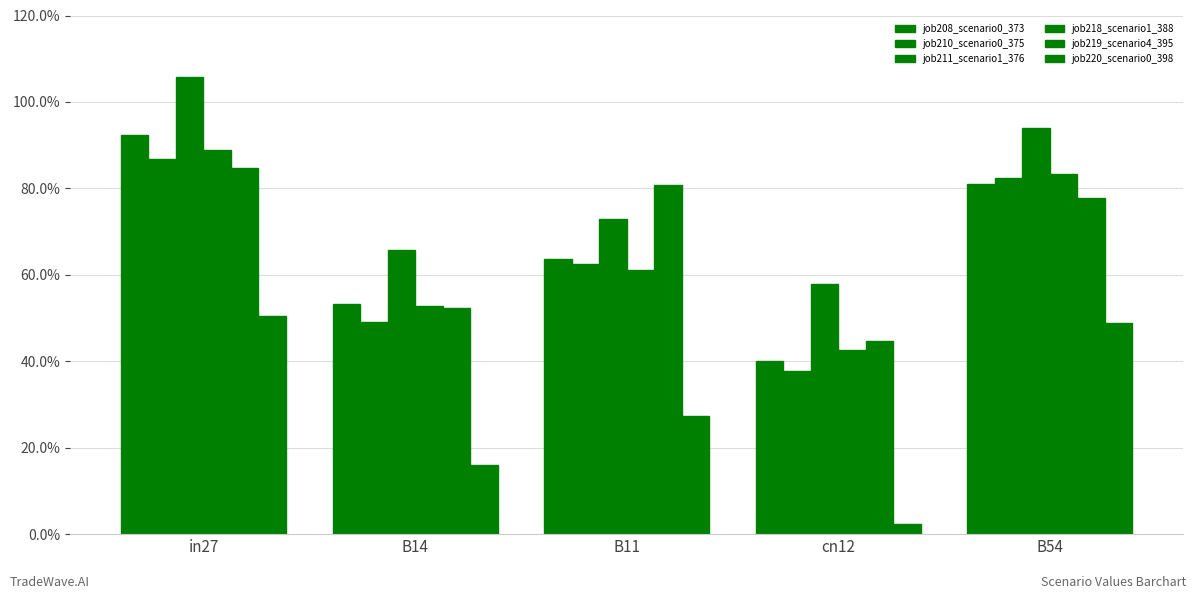

List the labels in order of job220_scenario0_398 value, smallest first.

cn12, B14, B11, B54, in27